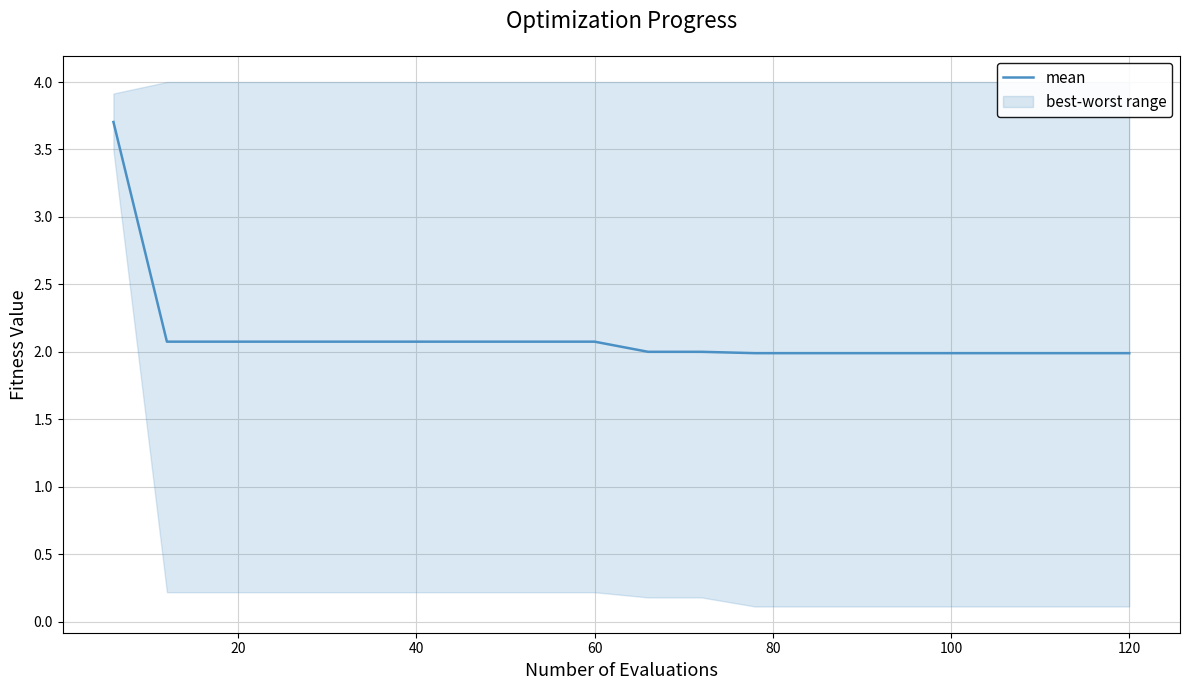

What is the maximum value for mean?

3.7